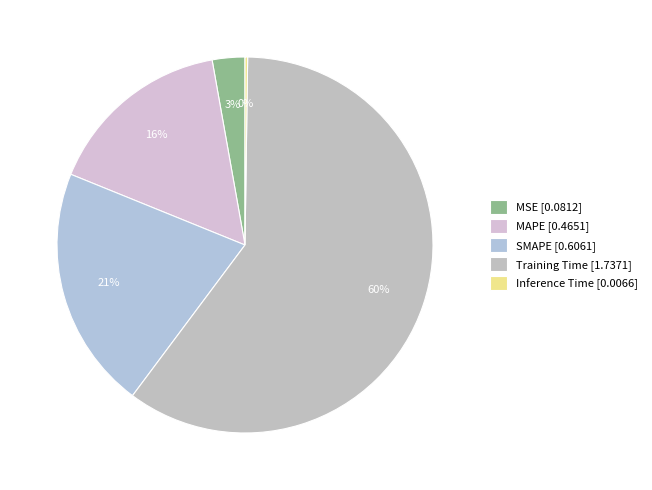

How many slices are in this pie chart?

5